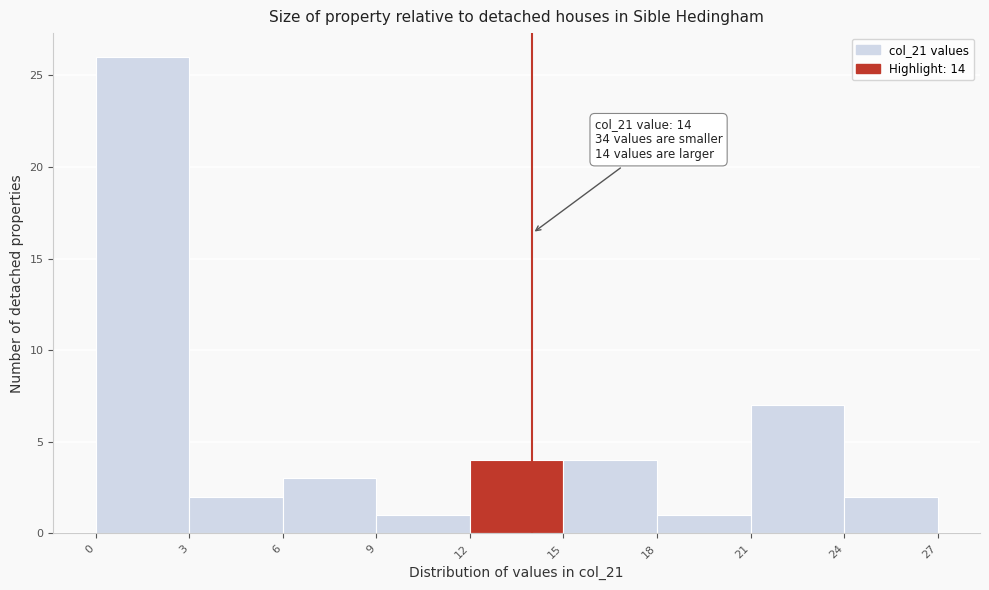

Which range on the x-axis has the tallest bar?

0 to 3